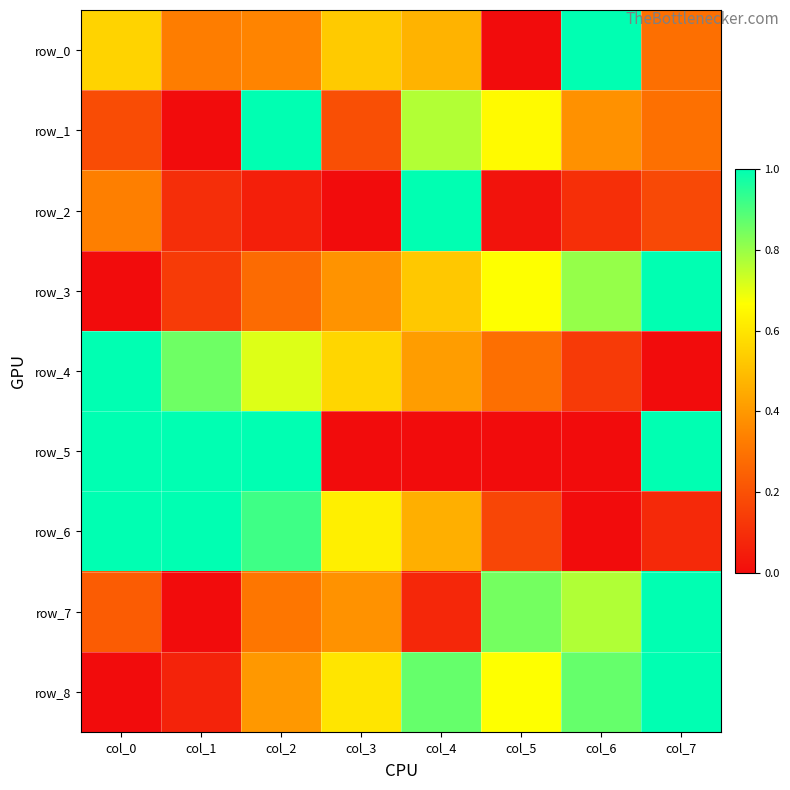

Is it true that row_2 equals 0.0 at col_5?

False